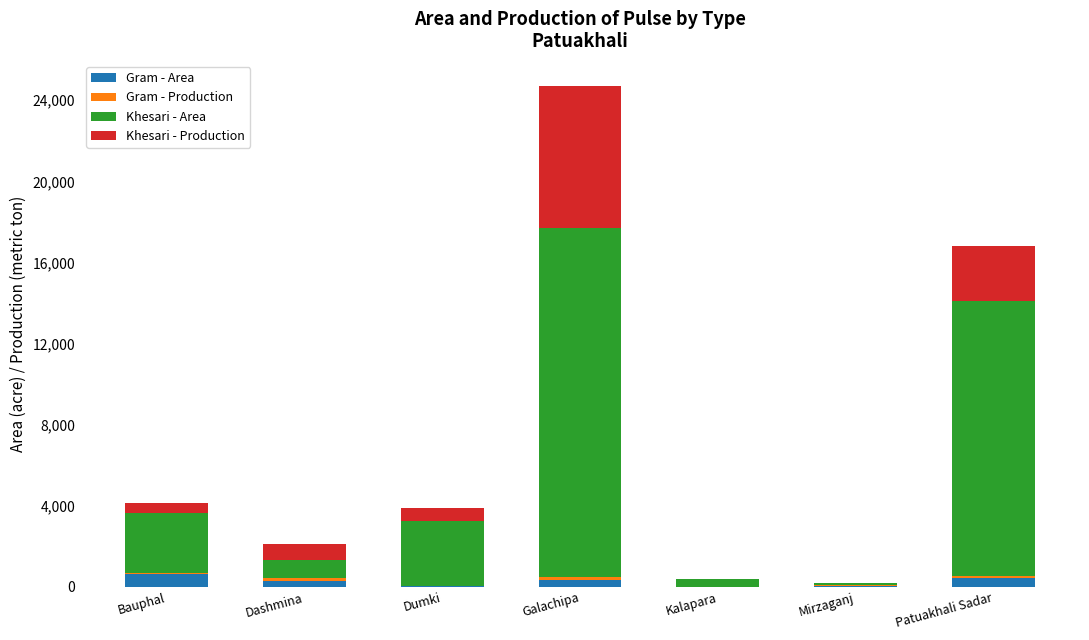

What is the sum of all Gram - Area values?

1778